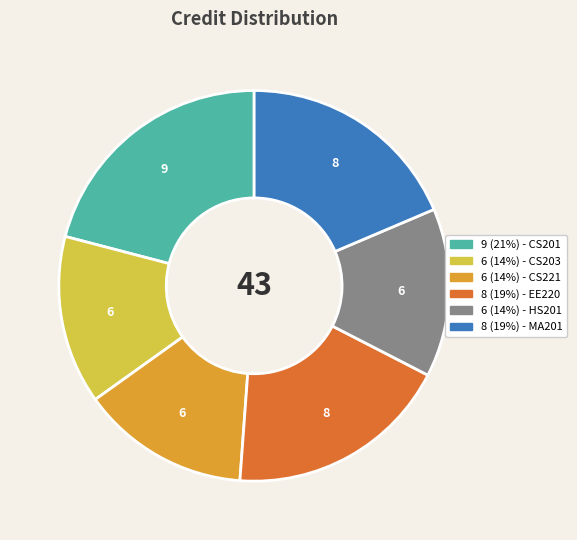

Is there any slice that represents more than half of the pie?

No